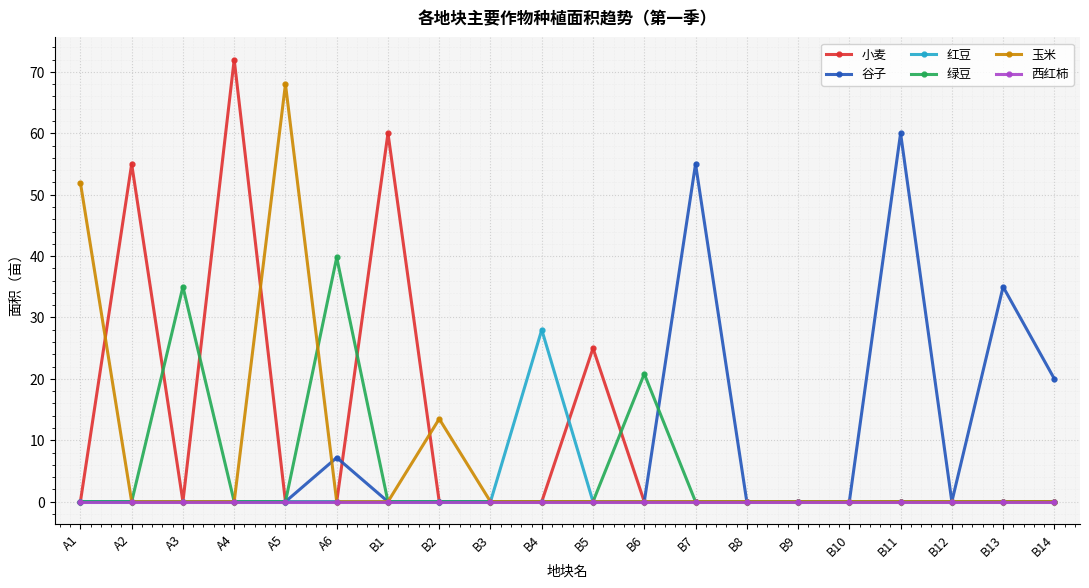

Reading left to right, list all the values displayed in this chart.

小麦: A1=0.0	A2=55.0	A3=0.0	A4=72.0	A5=0.0	A6=0.0	B1=60.0	B2=0.0	B3=0.0	B4=0.0	B5=25.0	B6=0.0	B7=0.0	B8=0.0	B9=0.0	B10=0.0	B11=0.0	B12=0.0	B13=0.0	B14=0.0
谷子: A1=0.0	A2=0.0	A3=0.0	A4=0.0	A5=0.0	A6=7.2	B1=0.0	B2=0.0	B3=0.0	B4=0.0	B5=0.0	B6=0.0	B7=55.0	B8=0.0	B9=0.0	B10=0.0	B11=60.0	B12=0.0	B13=35.0	B14=20.0
红豆: A1=0.0	A2=0.0	A3=0.0	A4=0.0	A5=0.0	A6=0.0	B1=0.0	B2=0.0	B3=0.0	B4=28.0	B5=0.0	B6=0.0	B7=0.0	B8=0.0	B9=0.0	B10=0.0	B11=0.0	B12=0.0	B13=0.0	B14=0.0
绿豆: A1=0.0	A2=0.0	A3=35.0	A4=0.0	A5=0.0	A6=39.8	B1=0.0	B2=0.0	B3=0.0	B4=0.0	B5=0.0	B6=20.8	B7=0.0	B8=0.0	B9=0.0	B10=0.0	B11=0.0	B12=0.0	B13=0.0	B14=0.0
玉米: A1=51.9	A2=0.0	A3=0.0	A4=0.0	A5=68.0	A6=0.0	B1=0.0	B2=13.5	B3=0.0	B4=0.0	B5=0.0	B6=0.0	B7=0.0	B8=0.0	B9=0.0	B10=0.0	B11=0.0	B12=0.0	B13=0.0	B14=0.0
西红柿: A1=0.0	A2=0.0	A3=0.0	A4=0.0	A5=0.0	A6=0.0	B1=0.0	B2=0.0	B3=0.0	B4=0.0	B5=0.0	B6=0.0	B7=0.0	B8=0.0	B9=0.0	B10=0.0	B11=0.0	B12=0.0	B13=0.0	B14=0.0